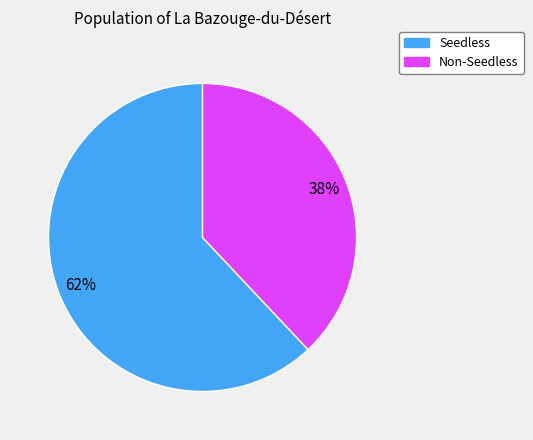

To the nearest percent, what is the average slice percentage?

50%